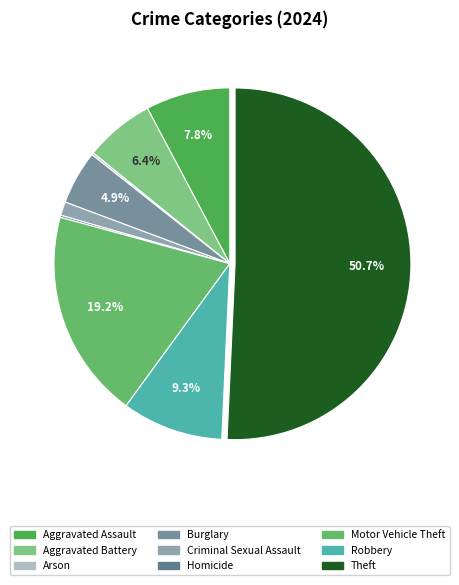

Is there any slice that represents more than half of the pie?

Yes